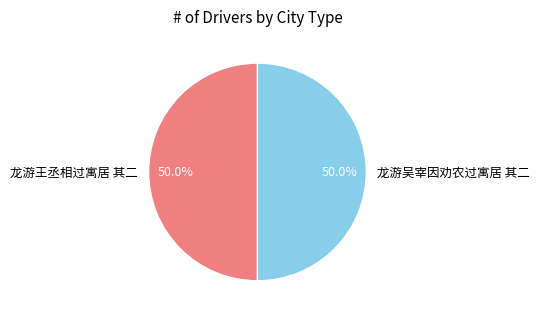

Count the number of slices in the pie.

2